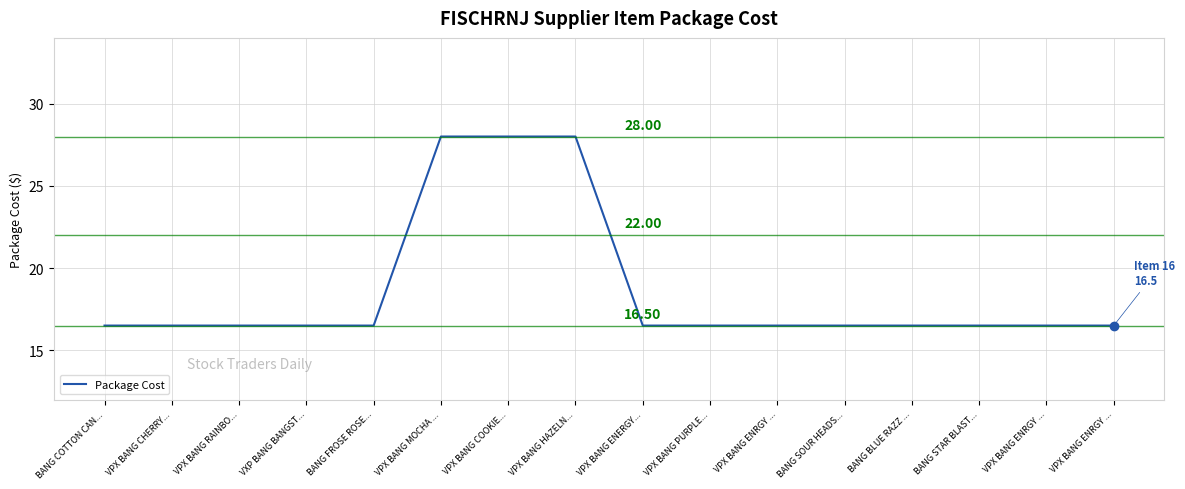

Which category has the lowest value across all series?

BANG COTTON CAN...